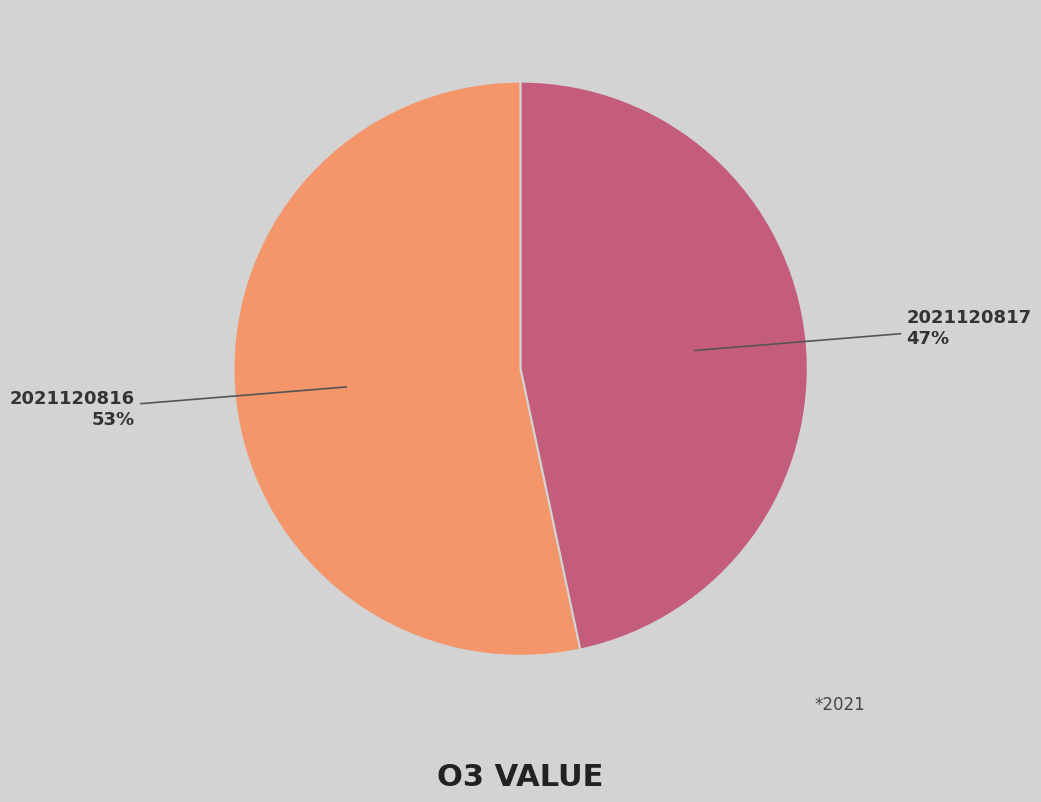

To the nearest percent, what is the average slice percentage?

50%